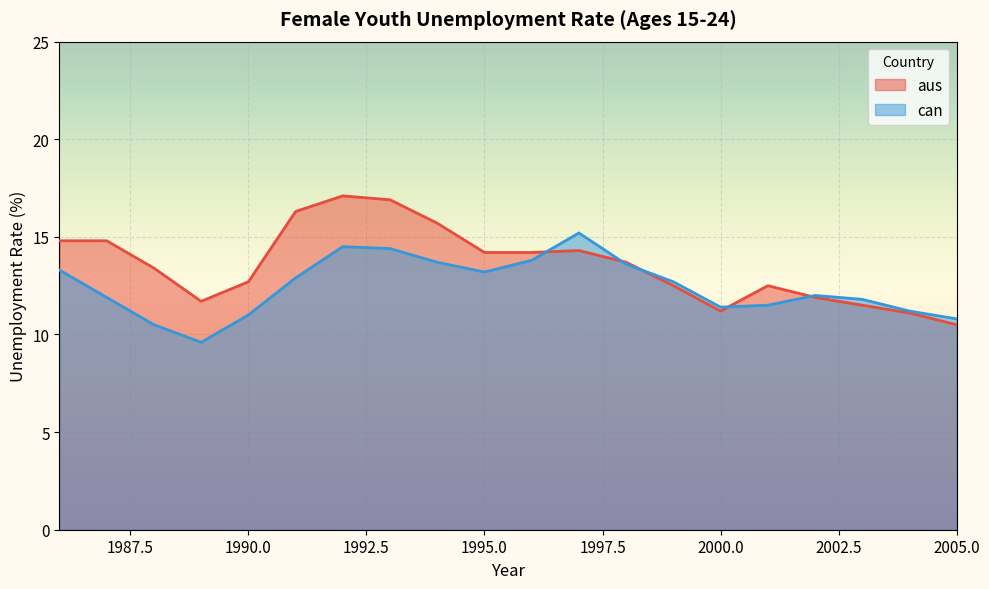

The value of aus at 2005.0 is 10.5. True or false?

True